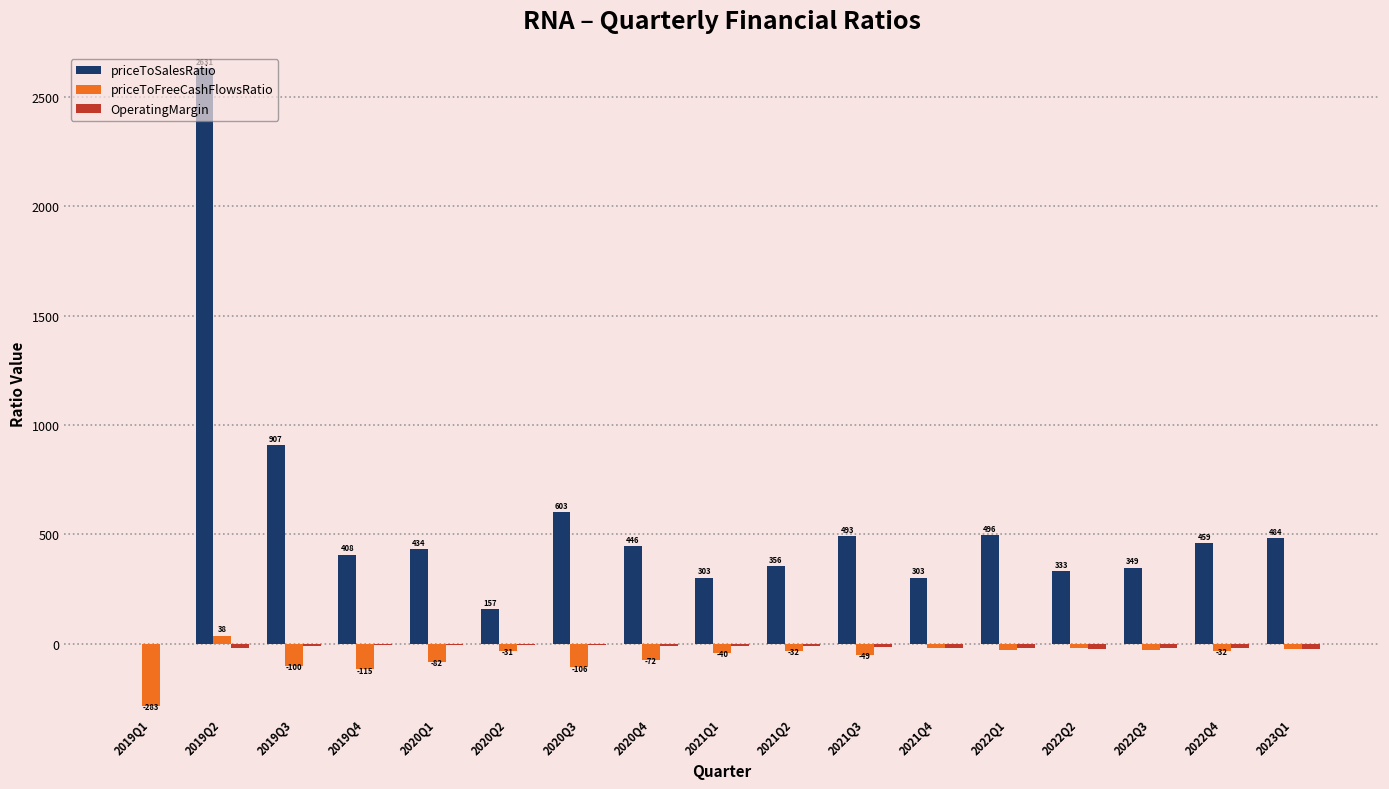

Is it true that priceToSalesRatio equals 616.2 at 2021Q2?

False